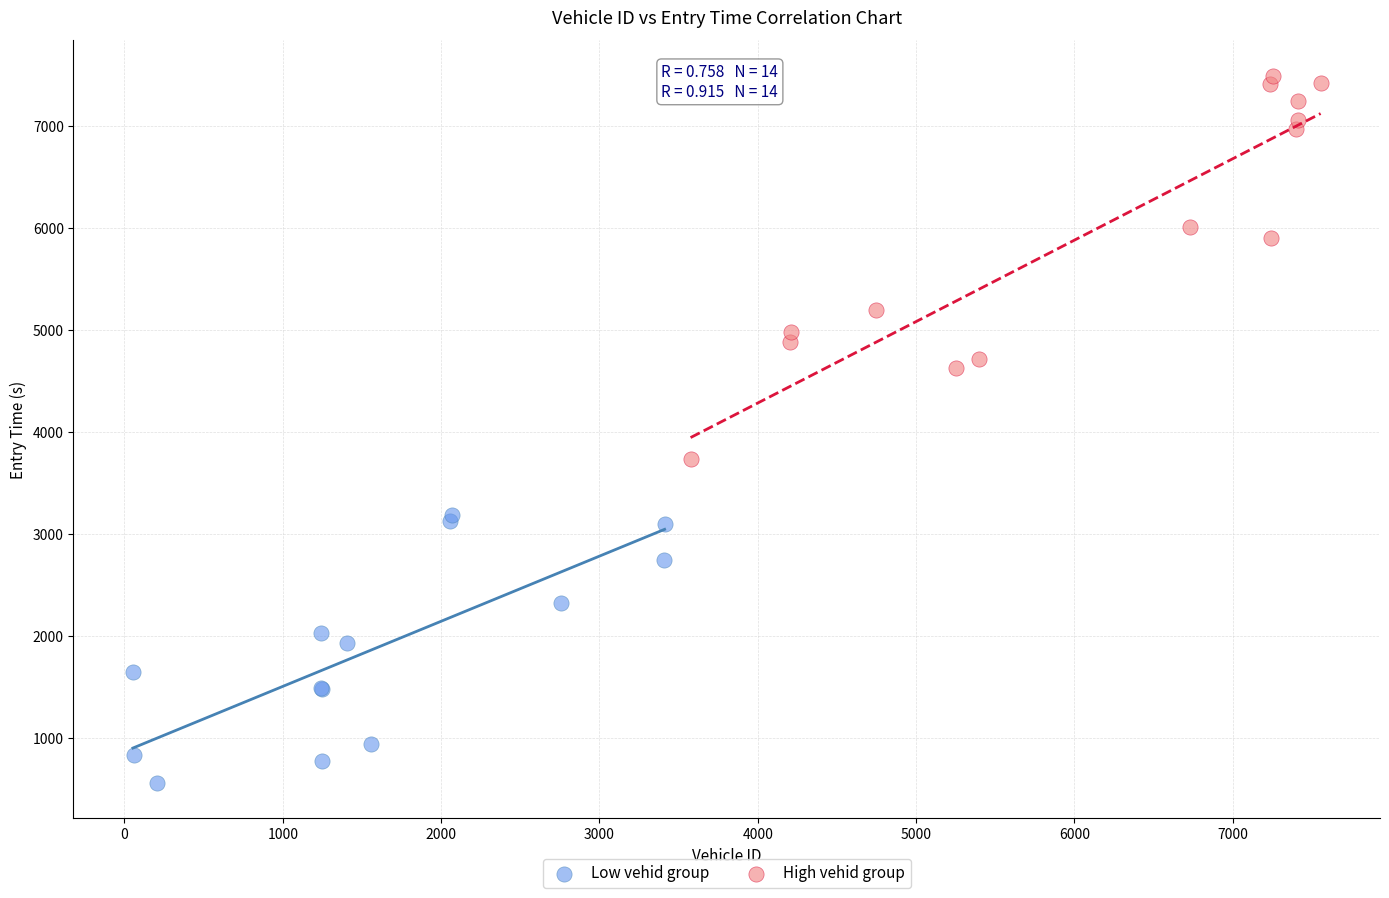

Which series has the widest spread of Y values?

High vehid group